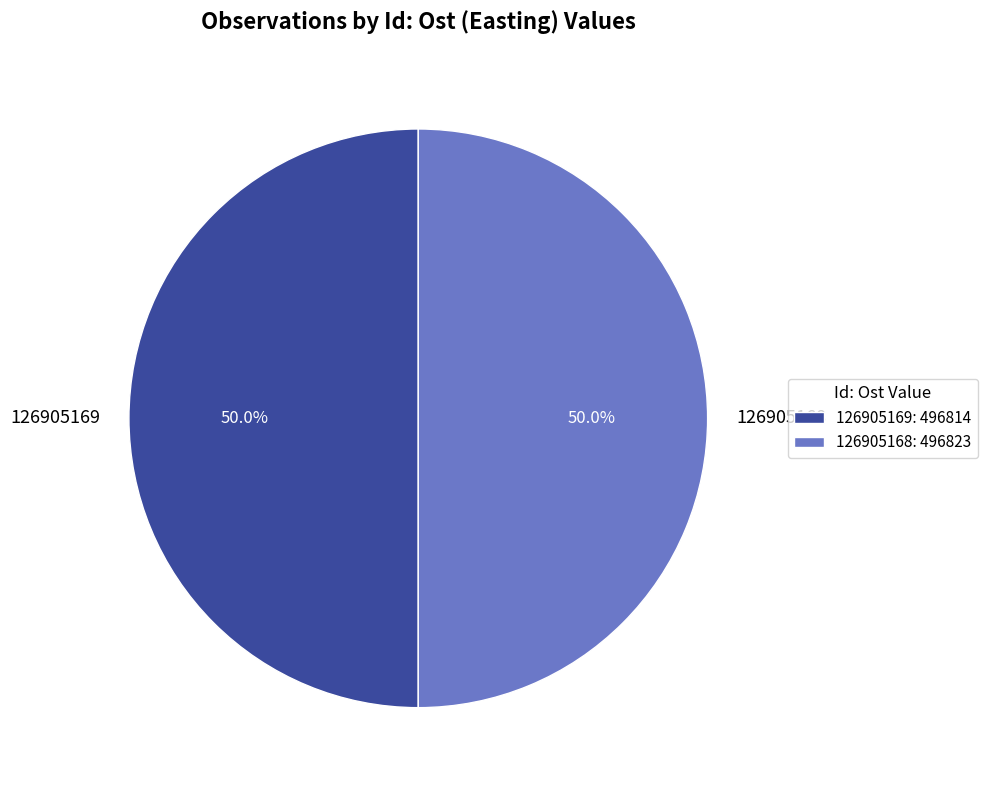

To the nearest percent, what percentage of the pie is 126905169?

50%